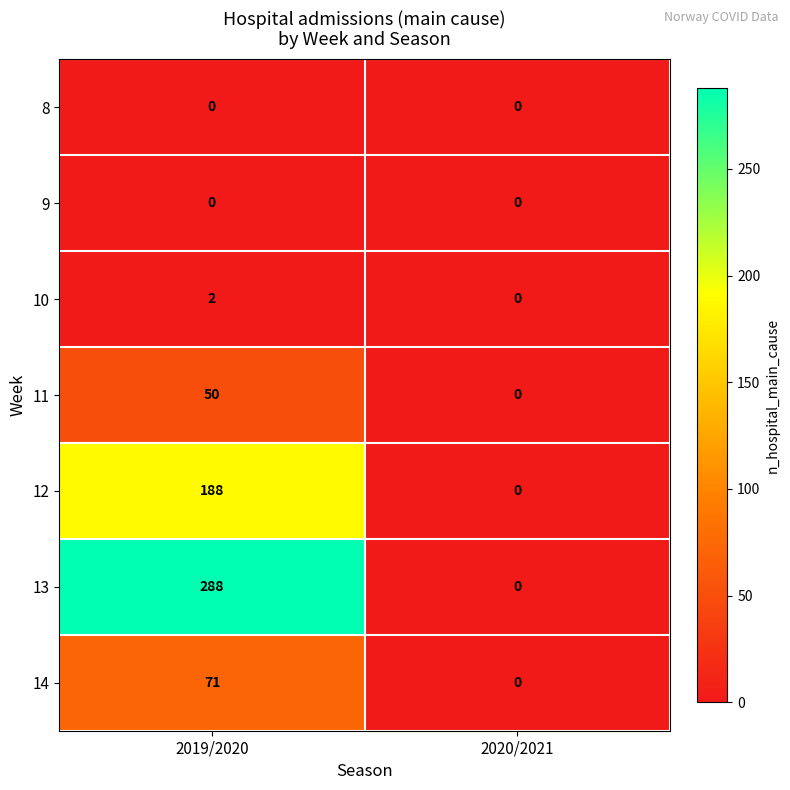

Rank the categories by 14 value from lowest to highest.

2020/2021, 2019/2020